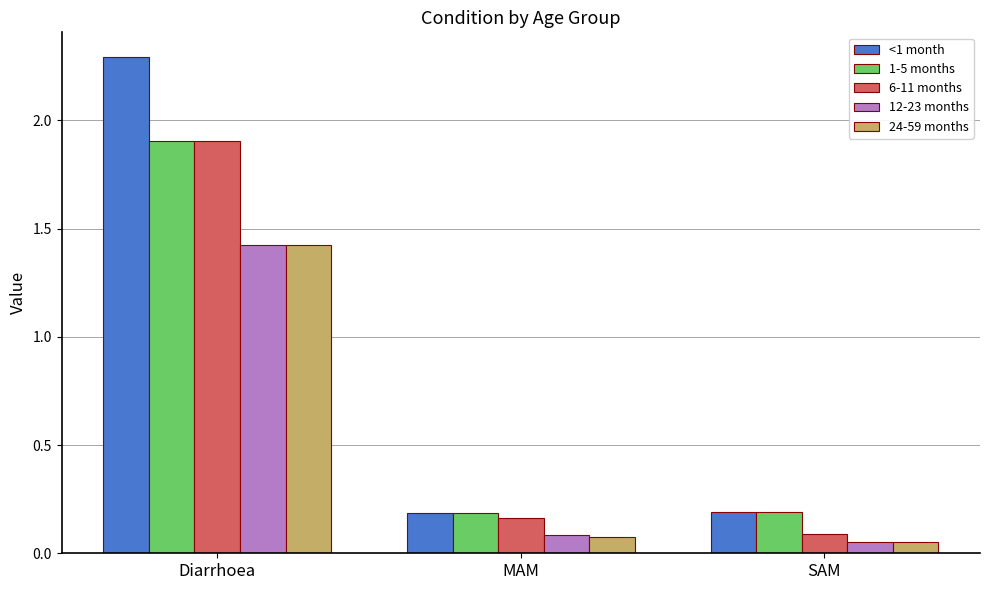

Is it true that 1-5 months equals 0.3 at SAM?

False